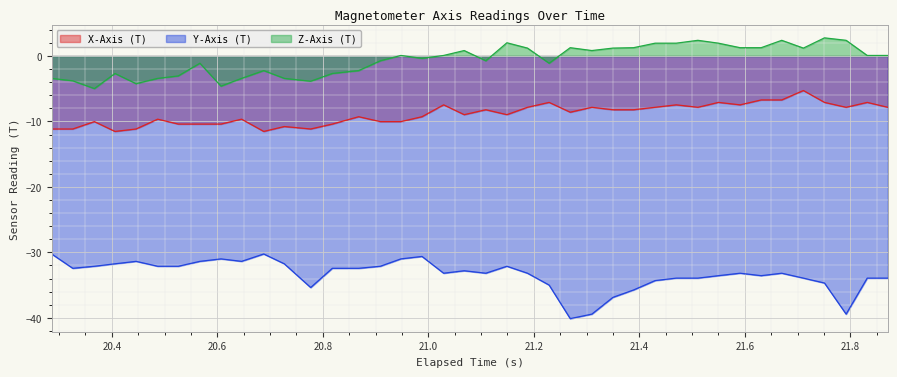

How many lines are shown in the chart?

3